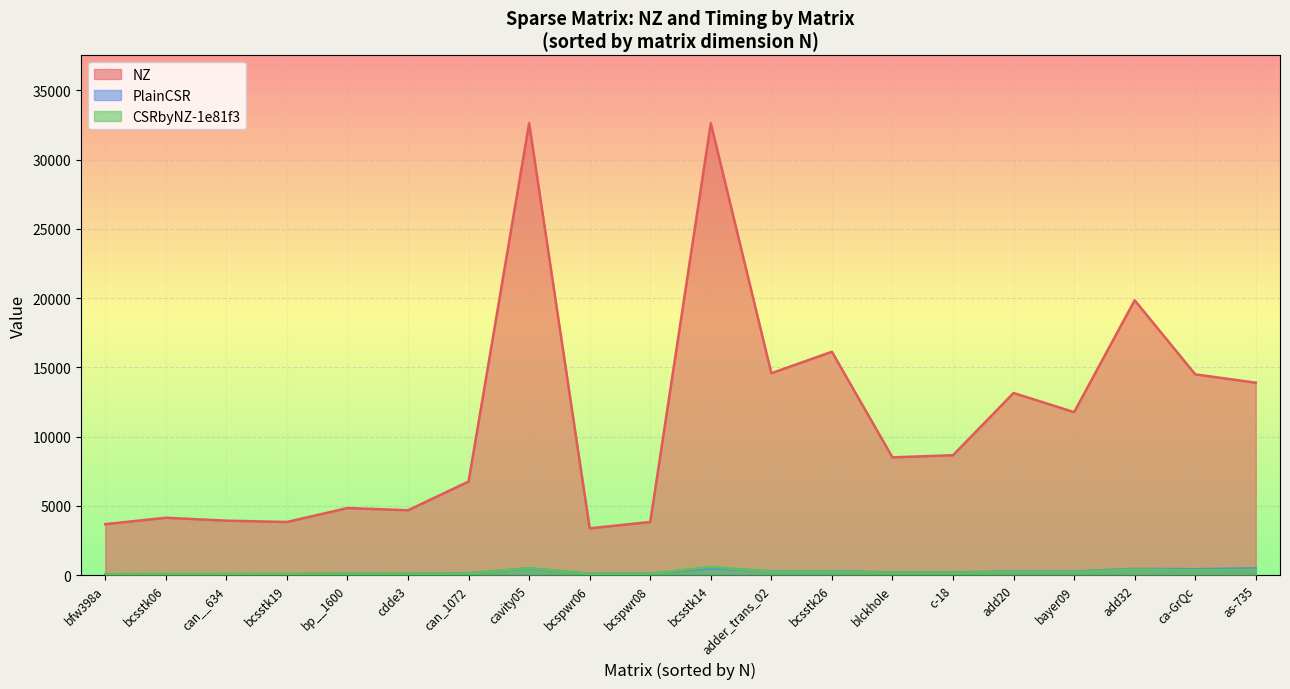

How many lines are shown in the chart?

3